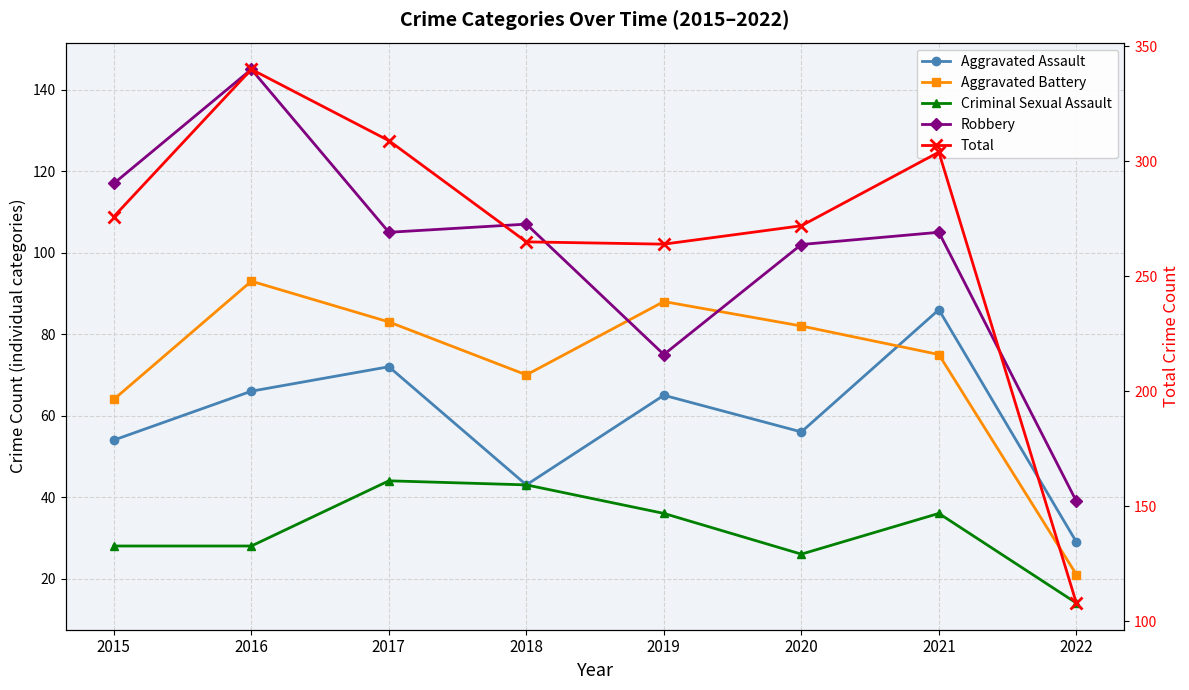

Which category has the lowest value in the Robbery series?

2022